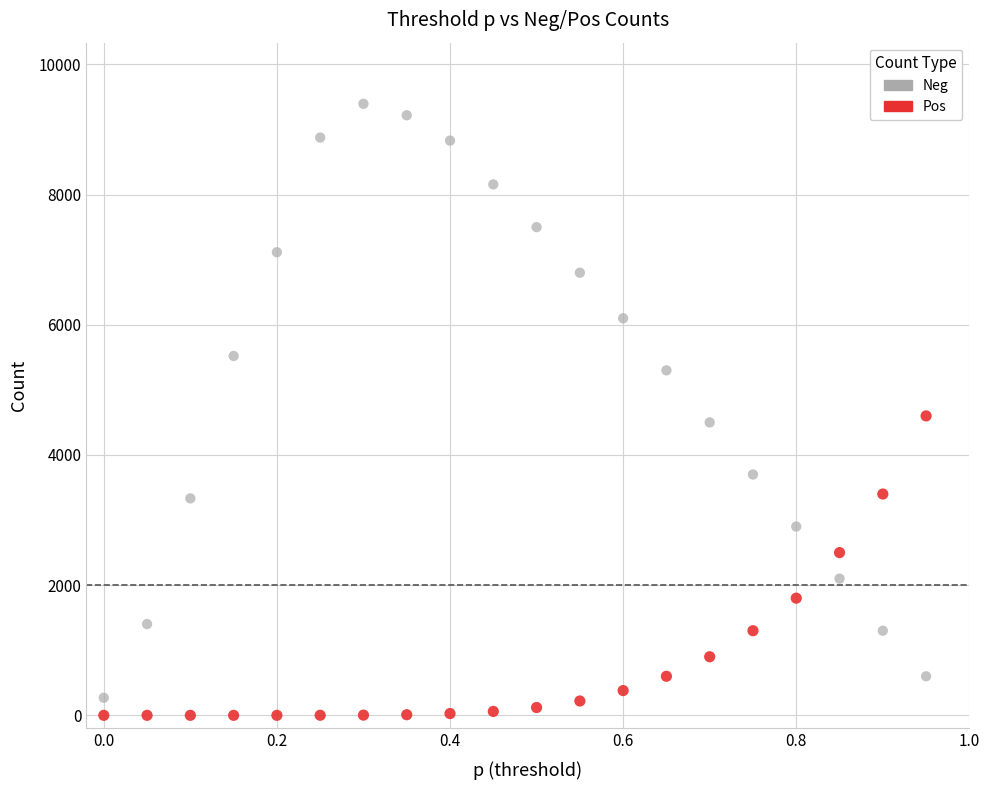

Which series has the largest Y range (max minus min)?

Neg